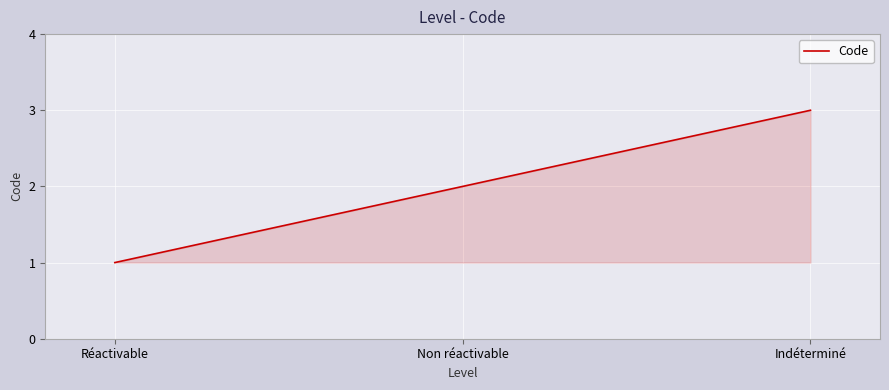

List the labels in order of value, smallest first.

Réactivable, Non réactivable, Indéterminé